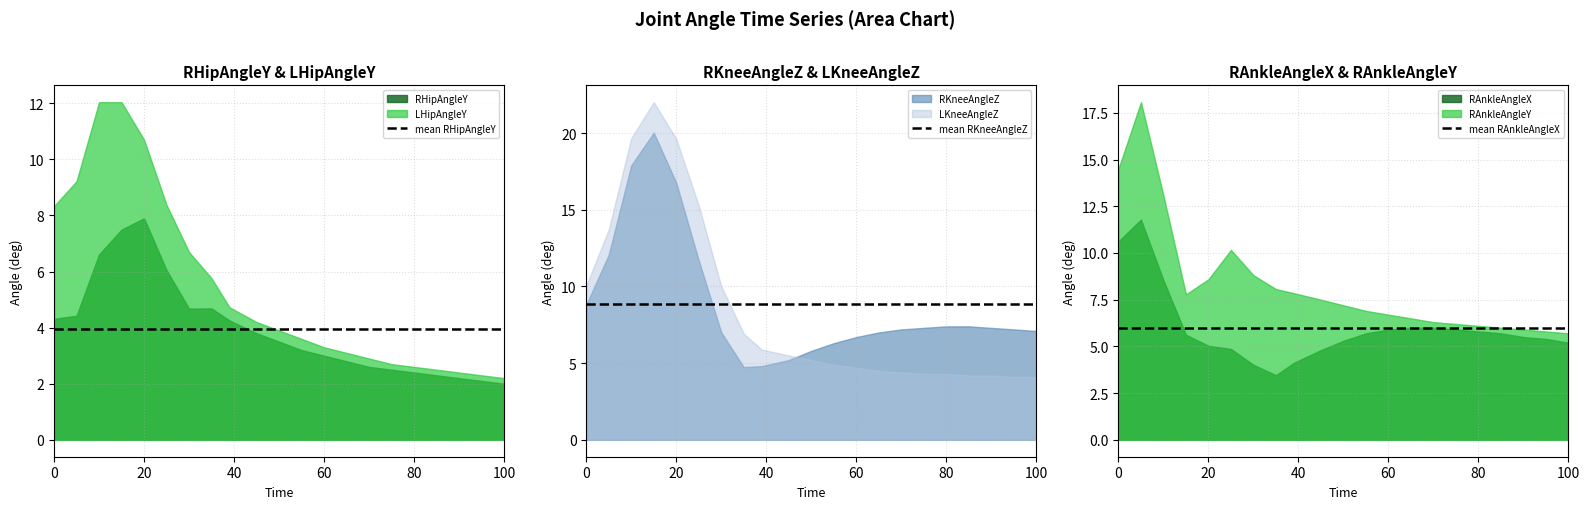

What is the highest value of the RHipAngleY series?

7.9